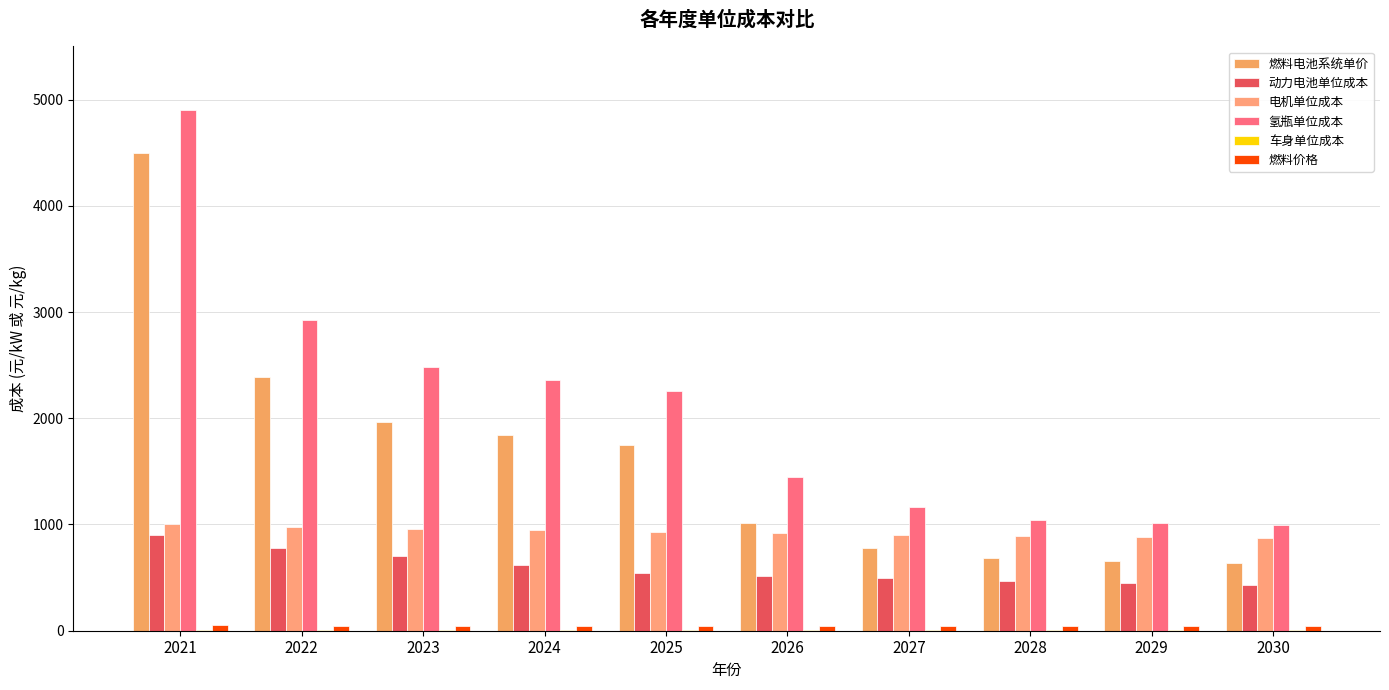

At which category is the sum across all series the highest?

2021